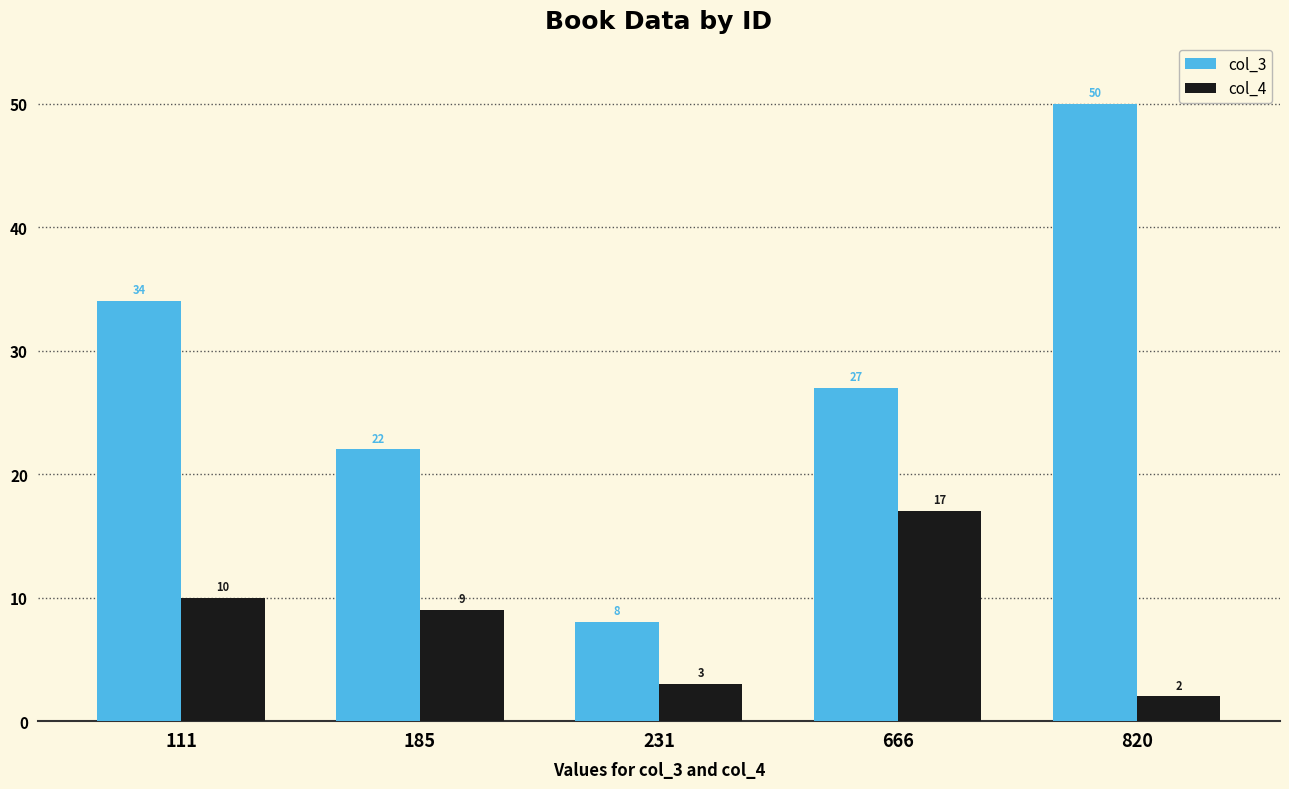

Rank the categories by col_3 value from lowest to highest.

231, 185, 666, 111, 820